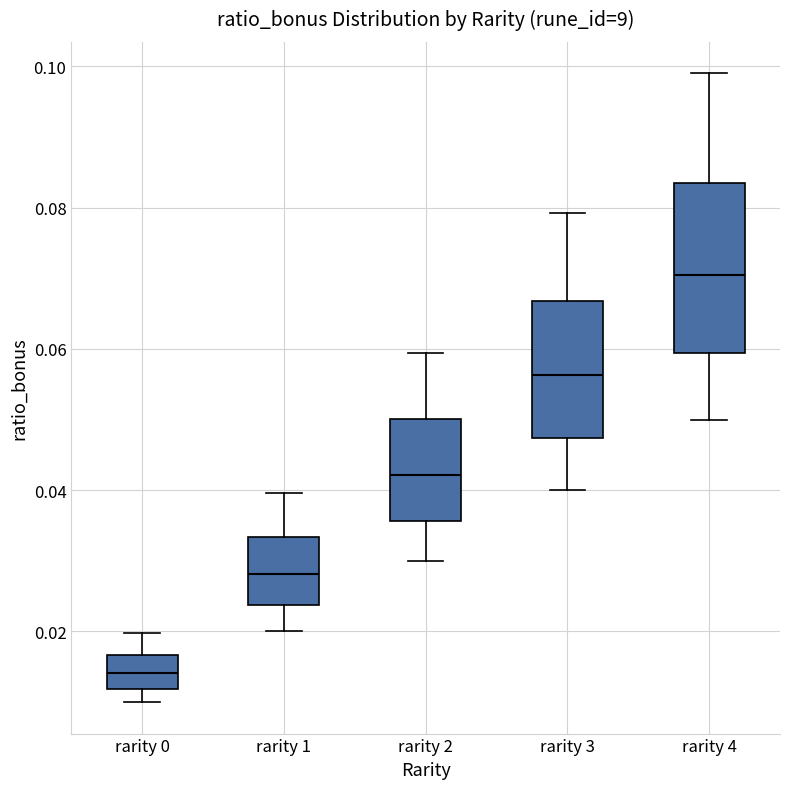

Which box has the highest median line?

rarity 4